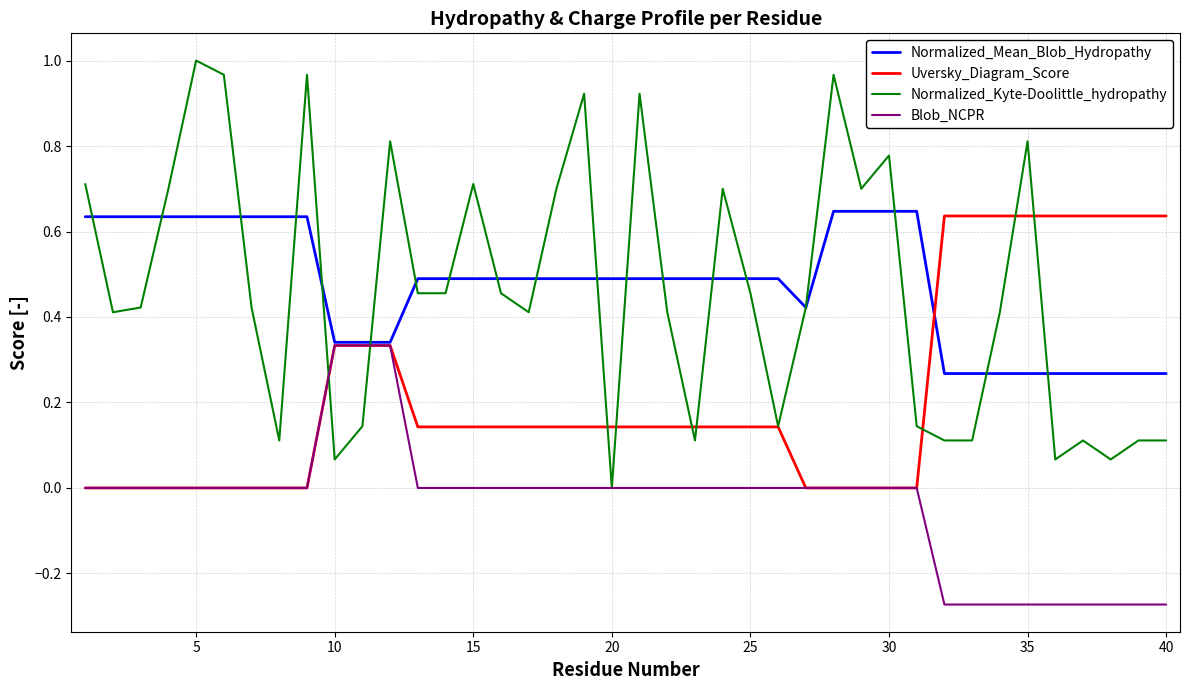

Which series has the largest range (max minus min)?

Normalized_Kyte-Doolittle_hydropathy